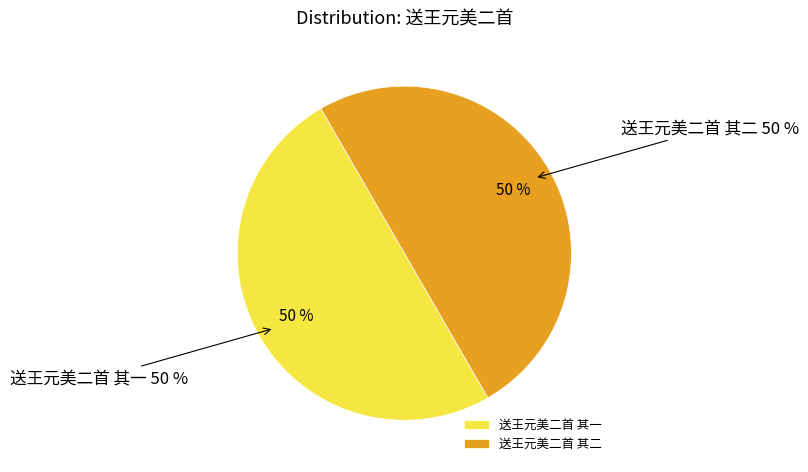

Rank the categories by value from lowest to highest.

送王元美二首 其一, 送王元美二首 其二